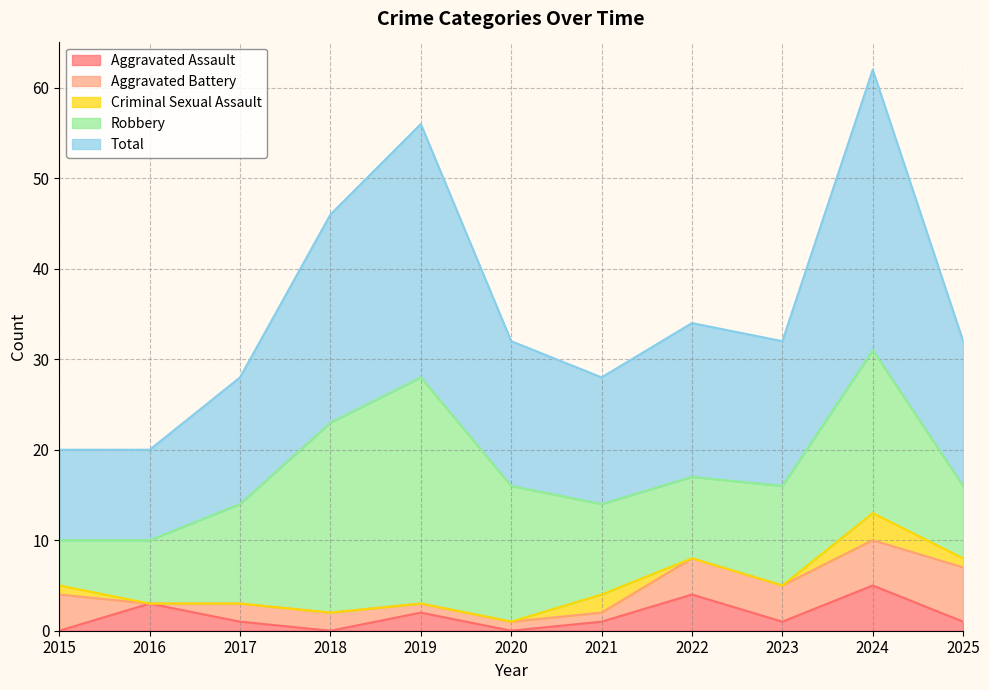

Which series has the largest total across all categories?

Total